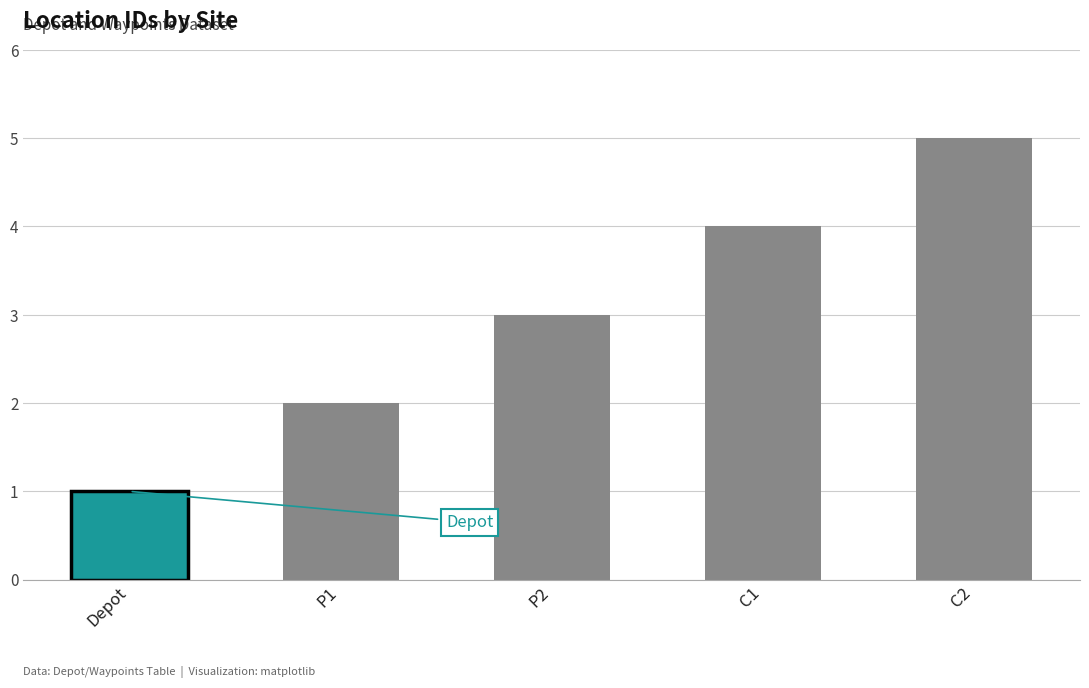

Reading left to right, list all the values displayed in this chart.

1	2	3	4	5